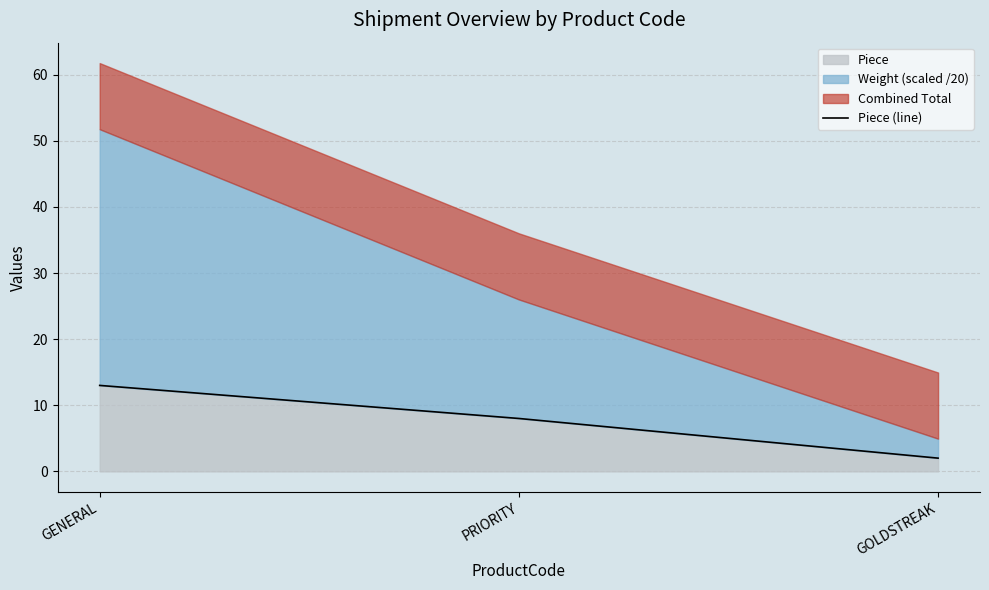

Does the chart display data point markers on the line(s)?

No